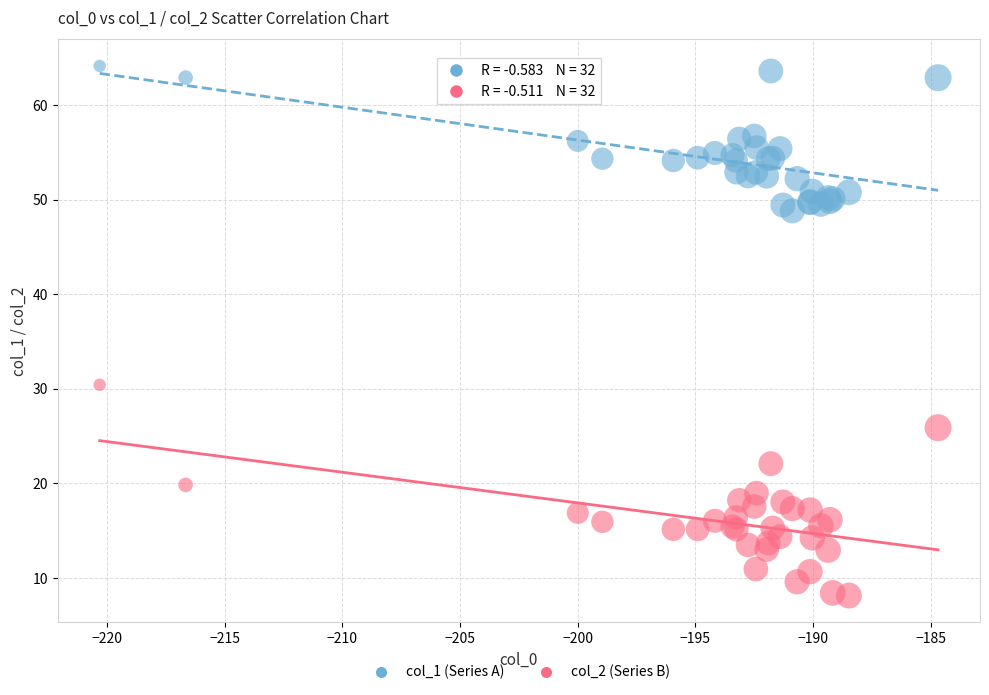

Across all series, what Y value is closest to 36?

30.4